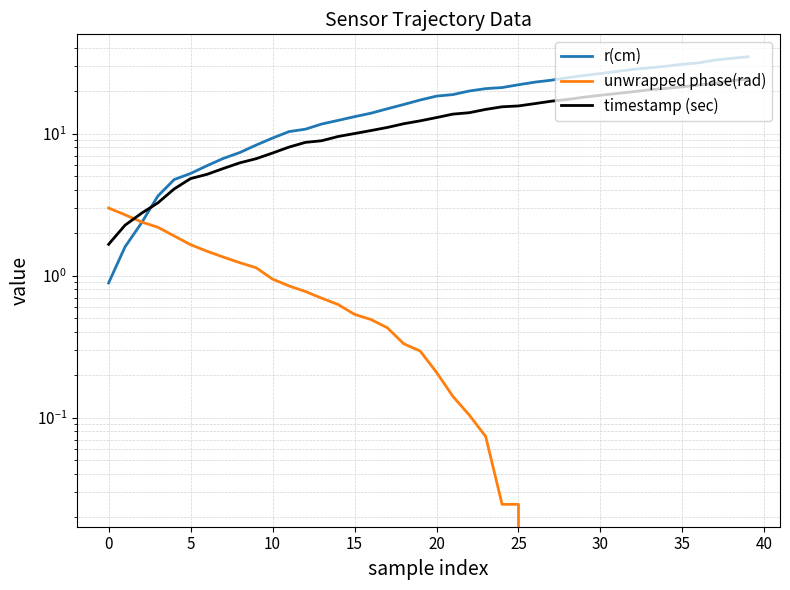

What is the average value of the r(cm) series?

17.5